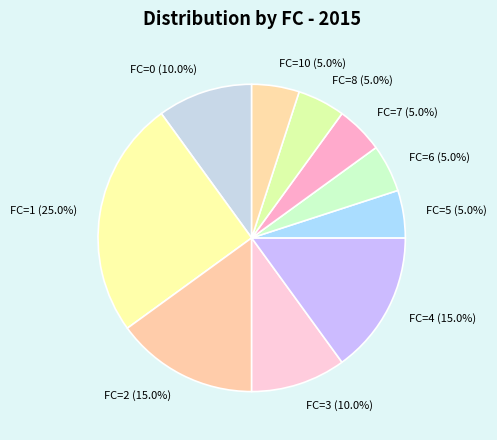

Is there a majority slice in this chart?

No